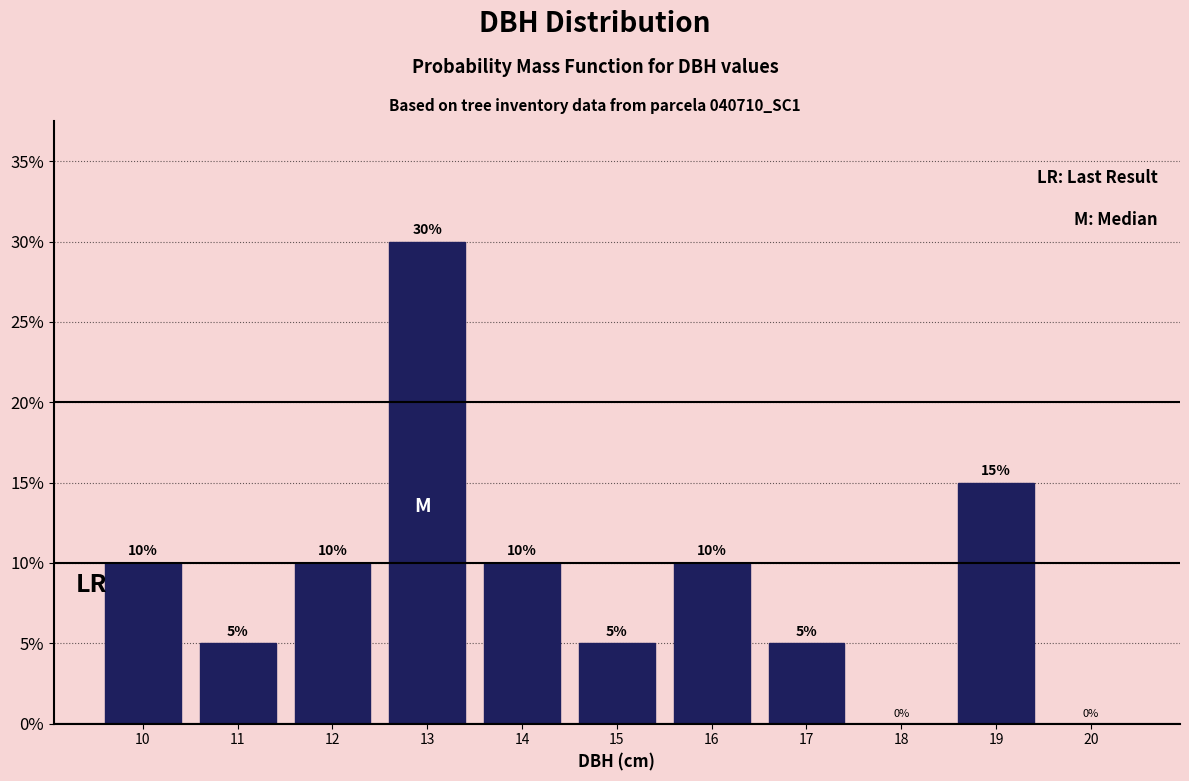

Reading left to right, list all the values displayed in this chart.

10=10	11=5	12=10	13=30	14=10	15=5	16=10	17=5	18=0	19=15	20=0